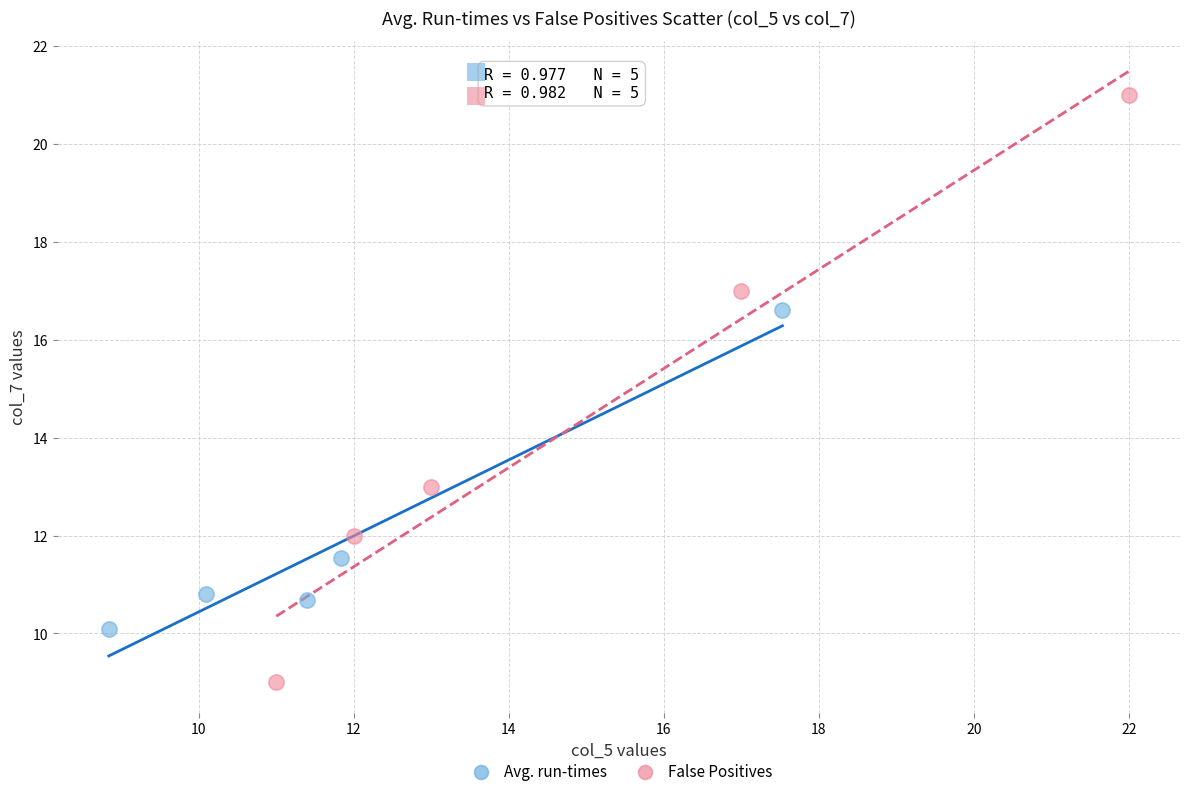

Which series reaches the maximum Y coordinate?

False Positives